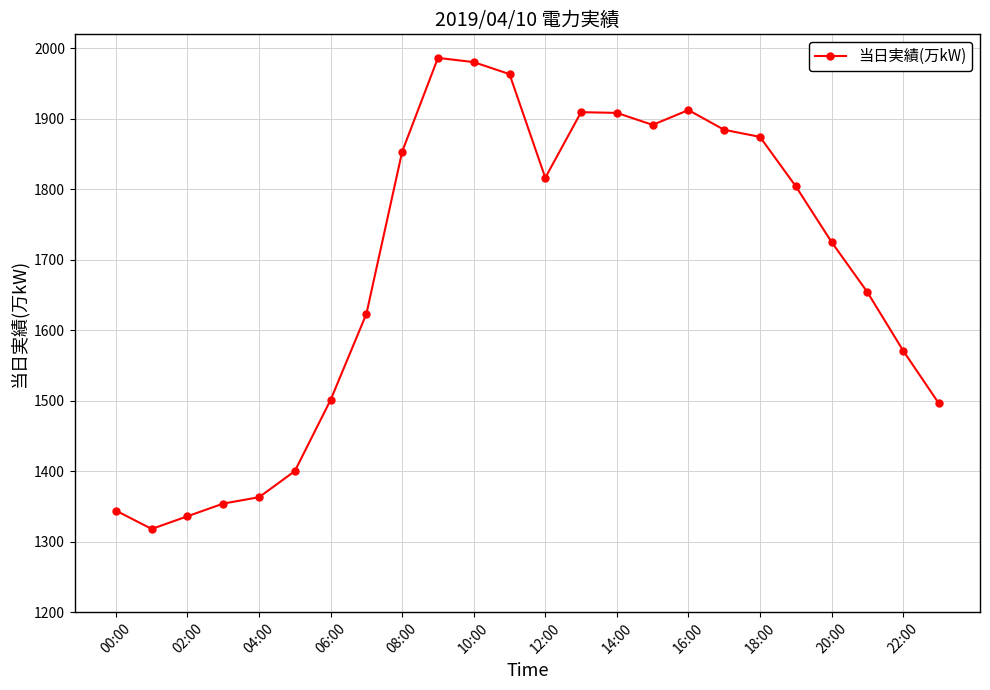

Count the number of data series in this chart.

1